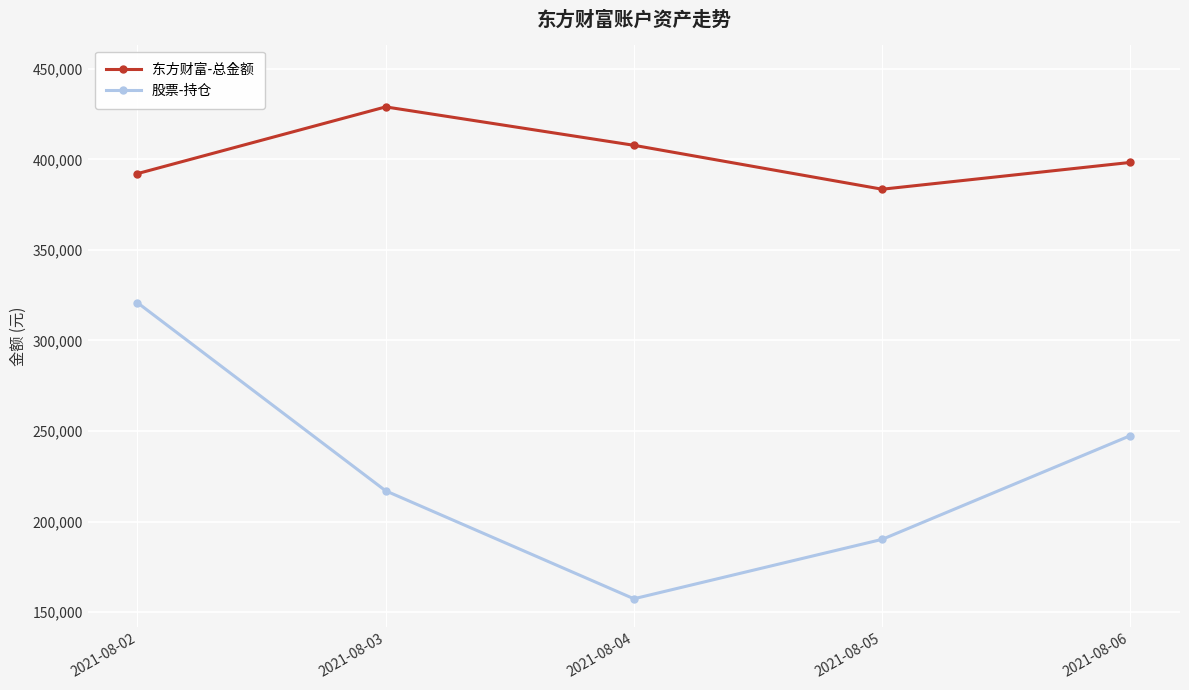

Which series has the widest spread of values?

股票-持仓